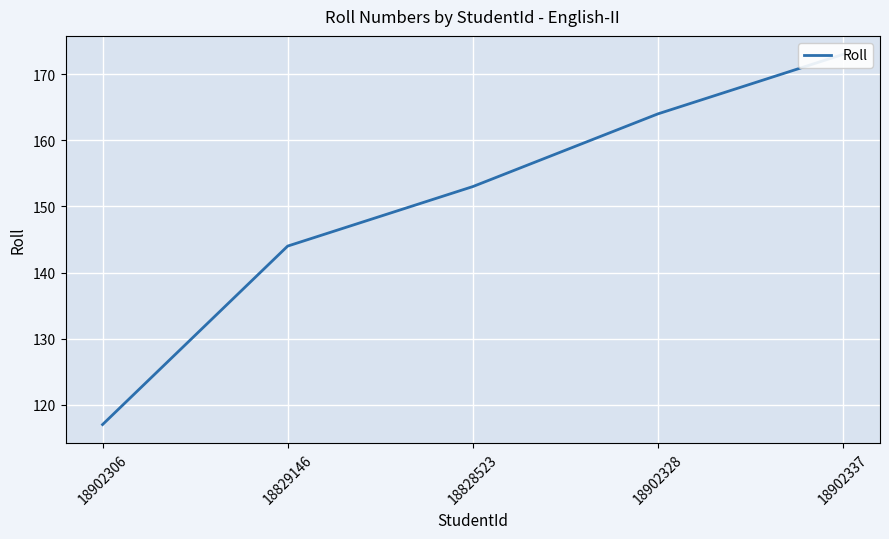

What is the minimum value shown in the chart?

117